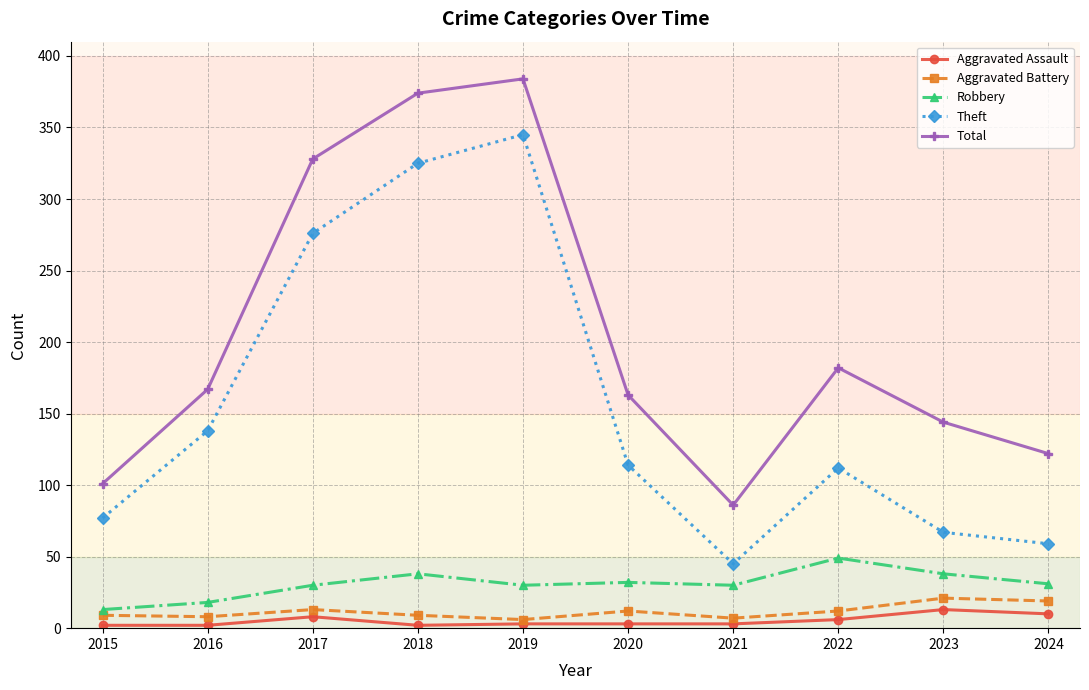

What is the value of the Aggravated Assault point at the 9th from the left?

13